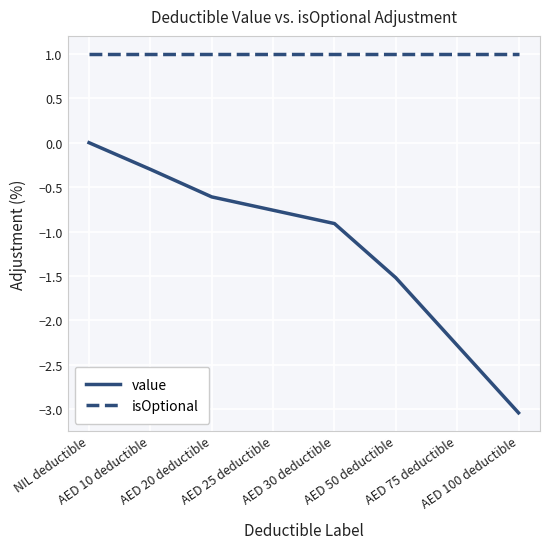

True or false: isOptional and value intersect in this chart.

False